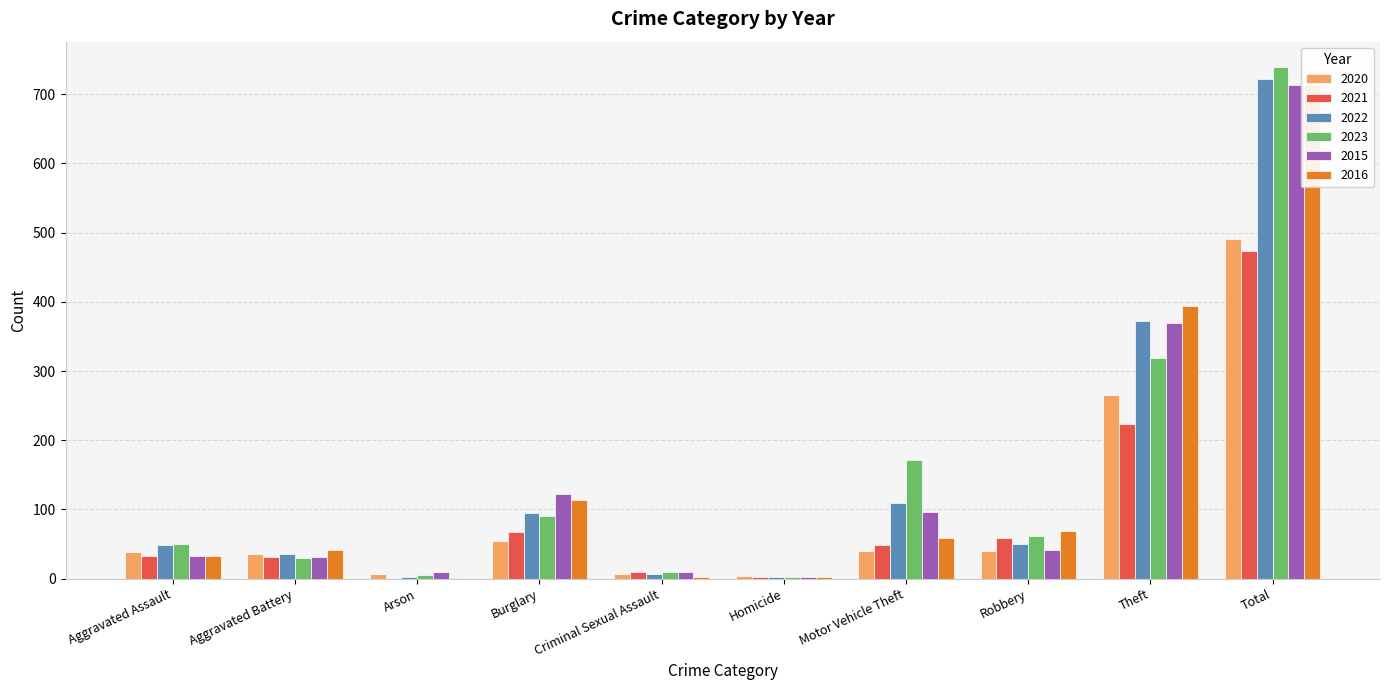

Which label corresponds to the largest value in the chart?

Total